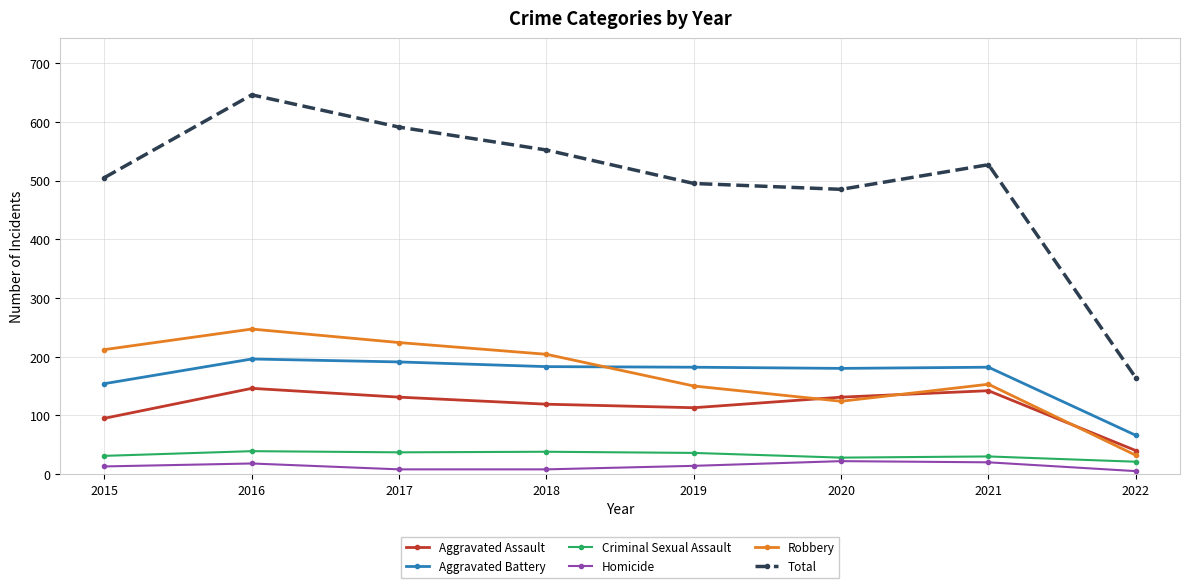

At which label is Total closest to 405?

2020